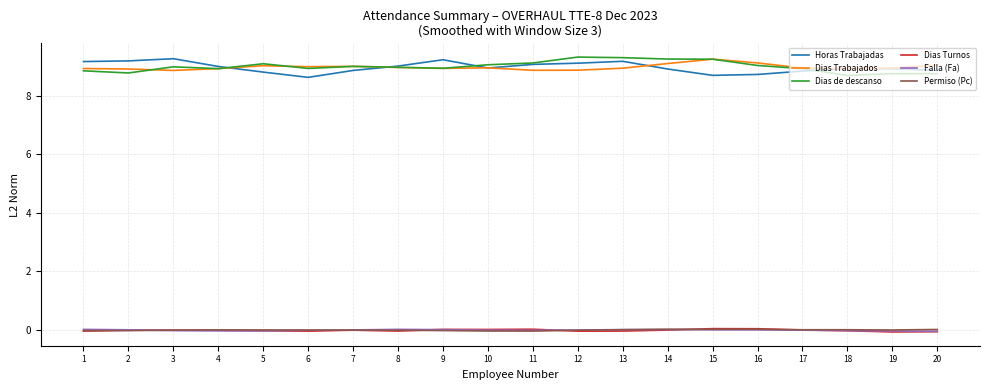

Is the value of Dias de descanso at 3 greater than the value of Horas Trabajadas at 9?

No